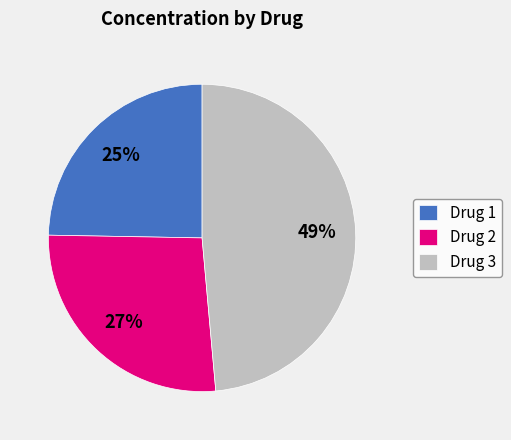

To the nearest percent, what is the difference between the largest and smallest slice percentages?

24%